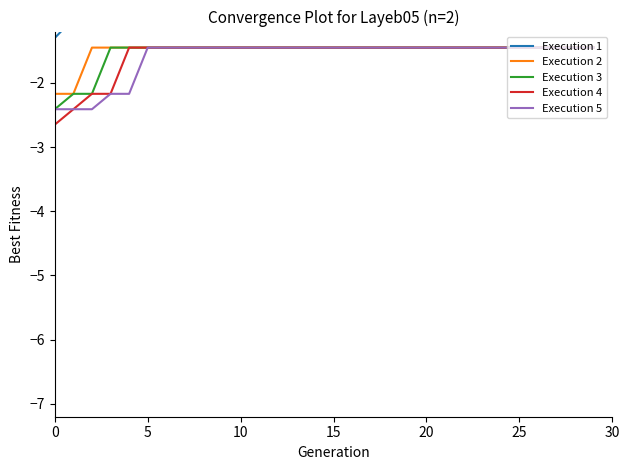

Does the chart have visible grid lines?

No